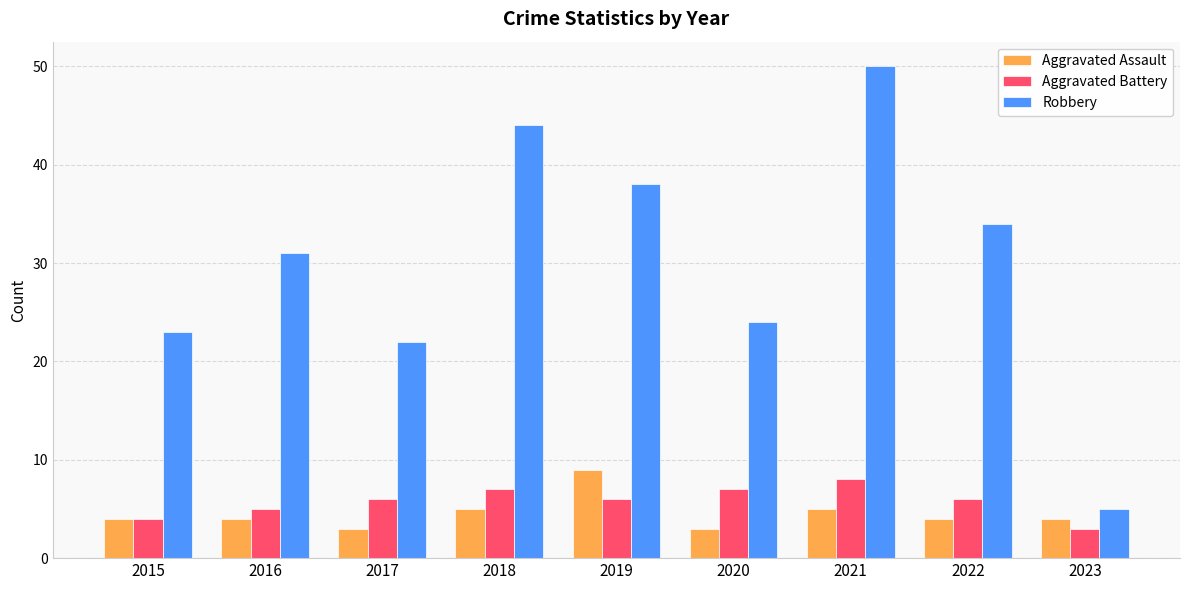

At which label does Robbery reach its minimum?

2023